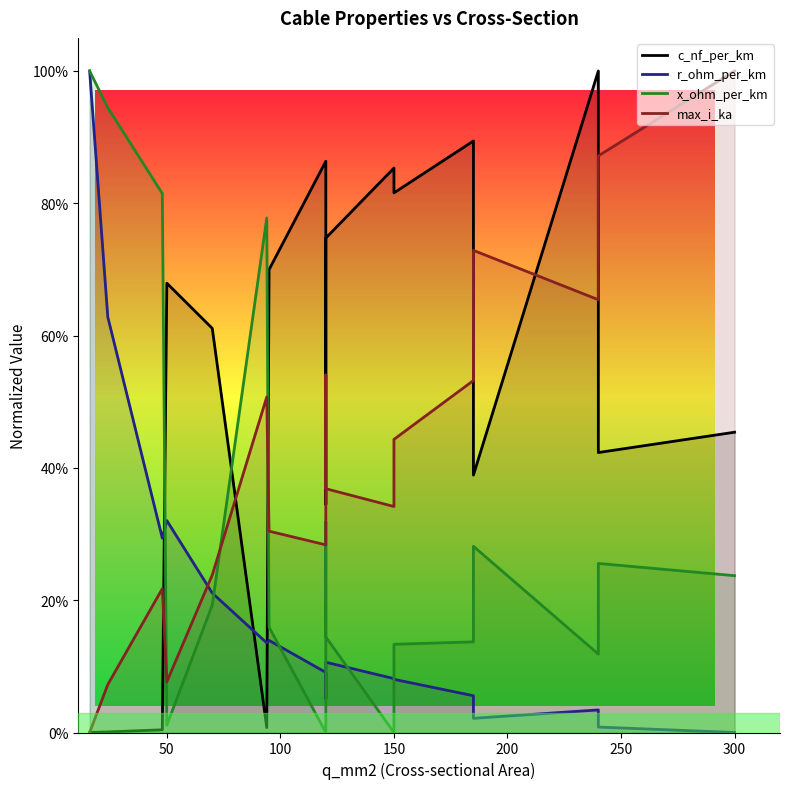

Which series ends up on top after the final intersection of max_i_ka and x_ohm_per_km?

max_i_ka